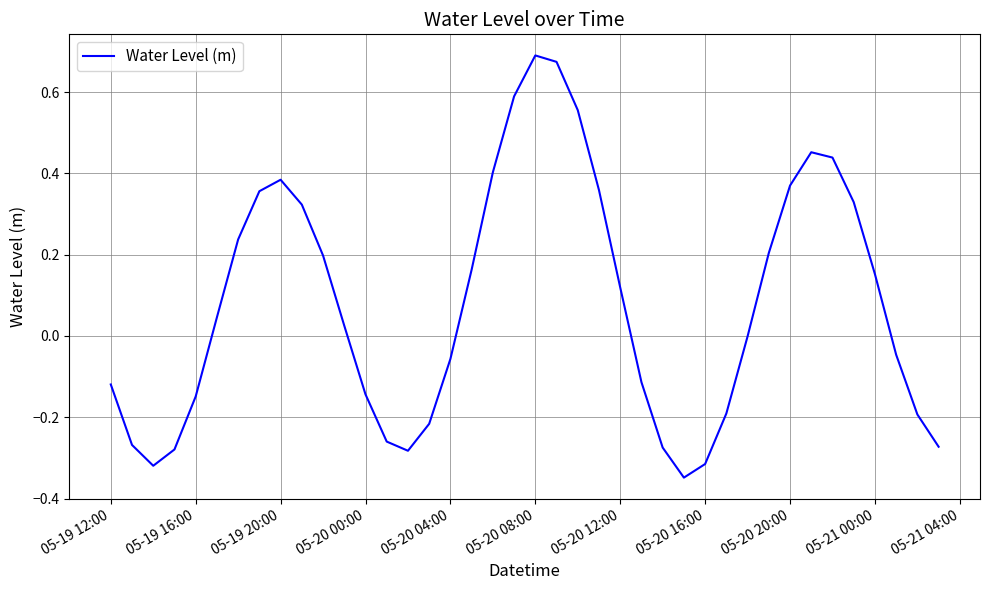

What is the difference between the maximum and minimum values?

1.0